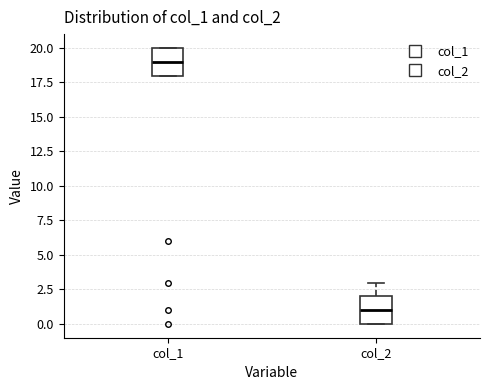

Which box's median line is the highest?

col_1